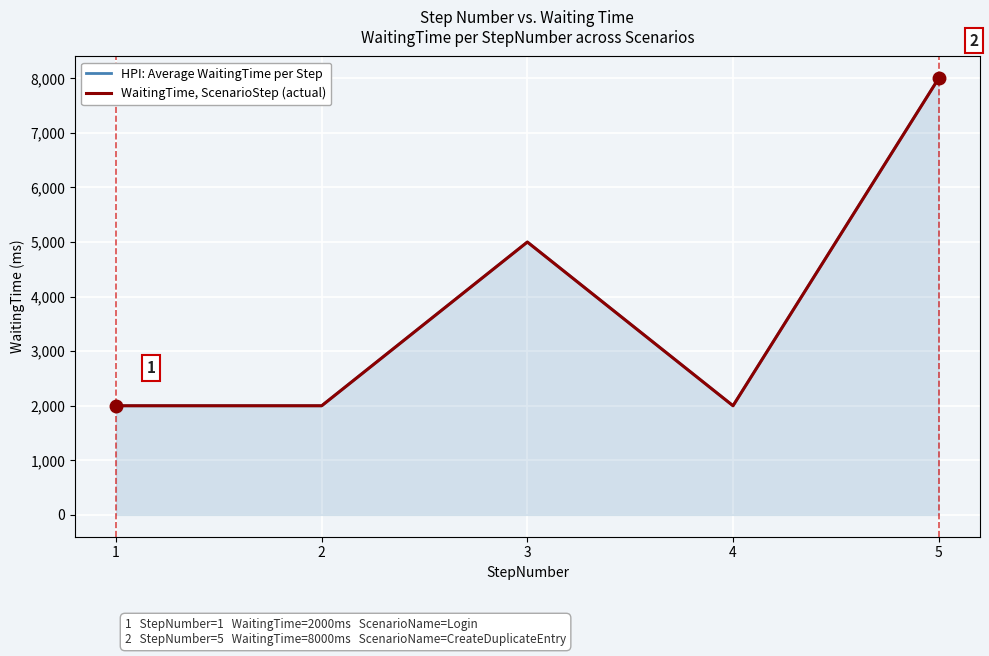

The WaitingTime, ScenarioStep (actual) series shows 11800 at 5. True or false?

False